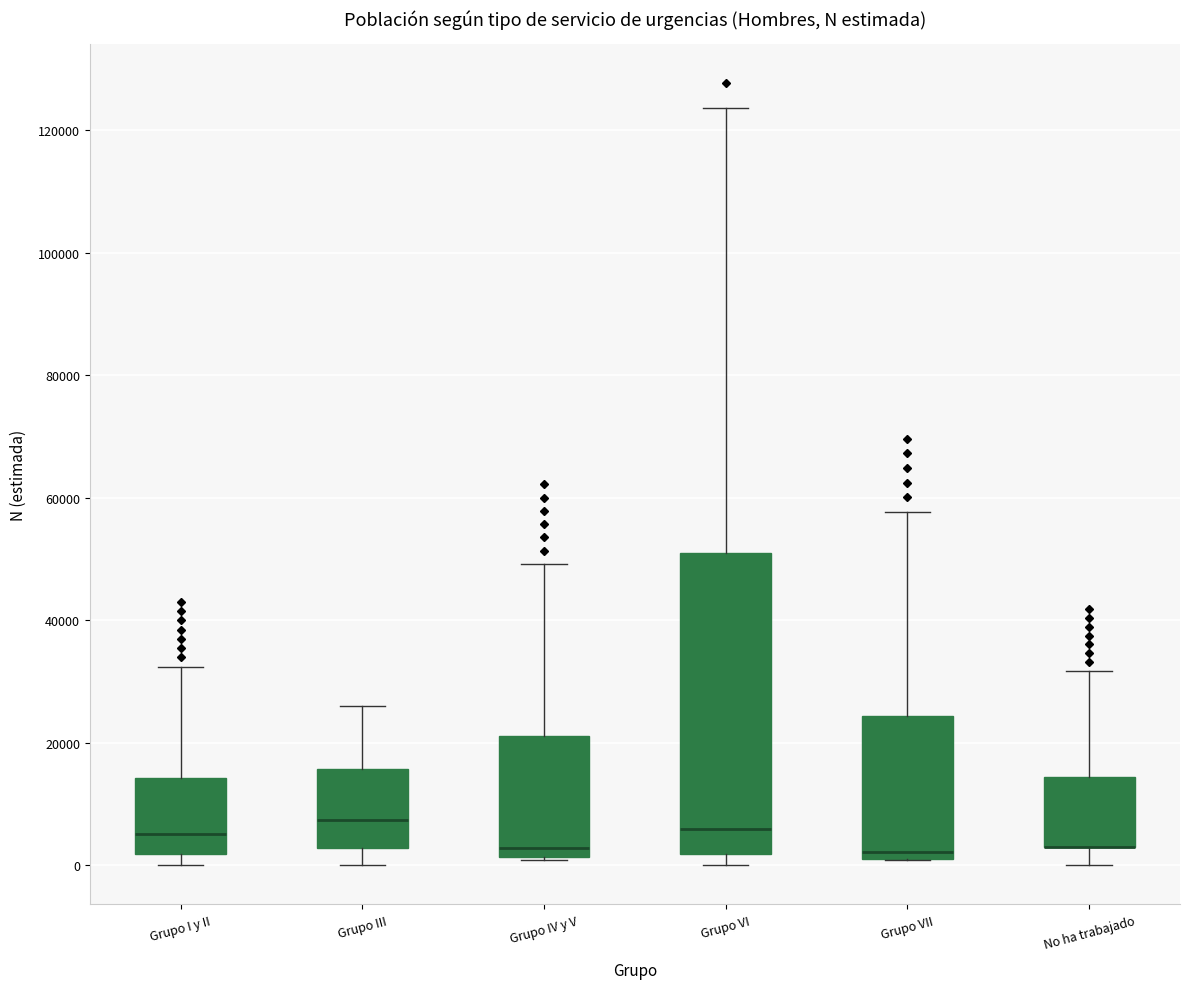

Which box is the tallest, from its lower edge to its upper edge?

Grupo VI